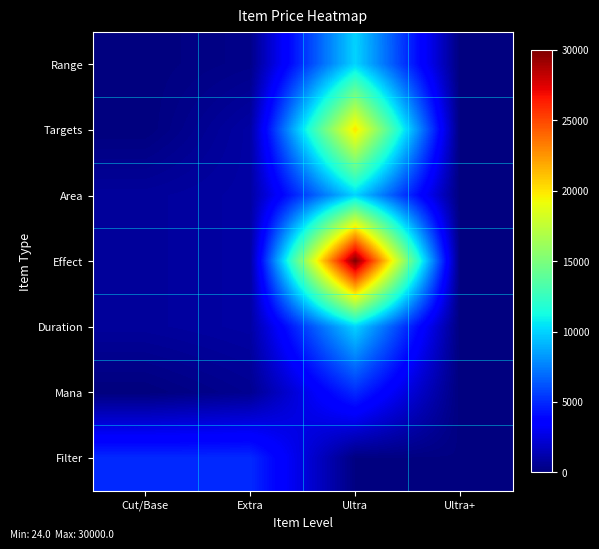

Which series has the largest total across all categories?

Effect